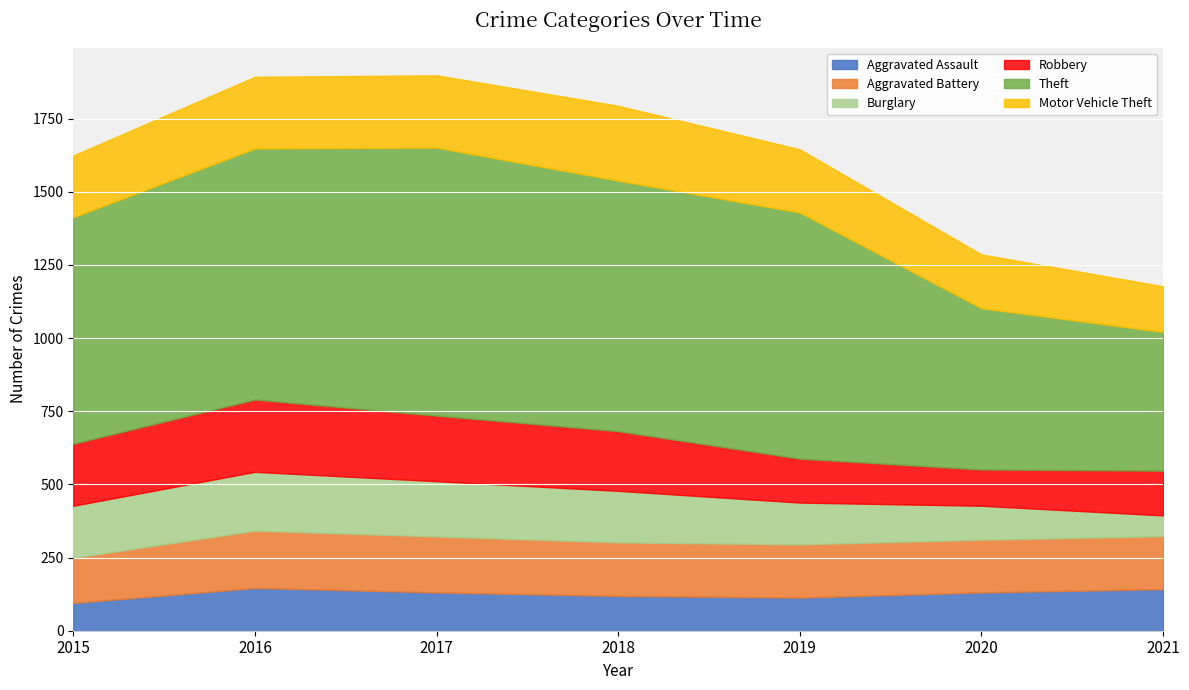

How many values in the Theft series are below 841?

3